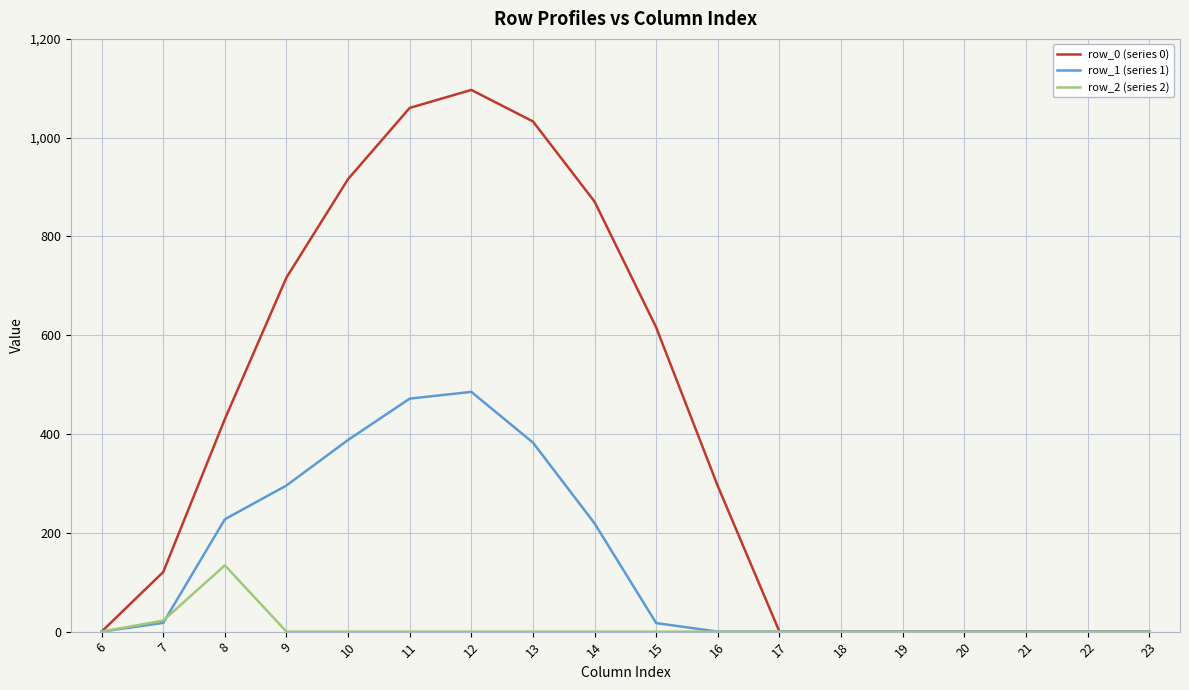

At which label does row_0 (series 0) first exceed 294?

8